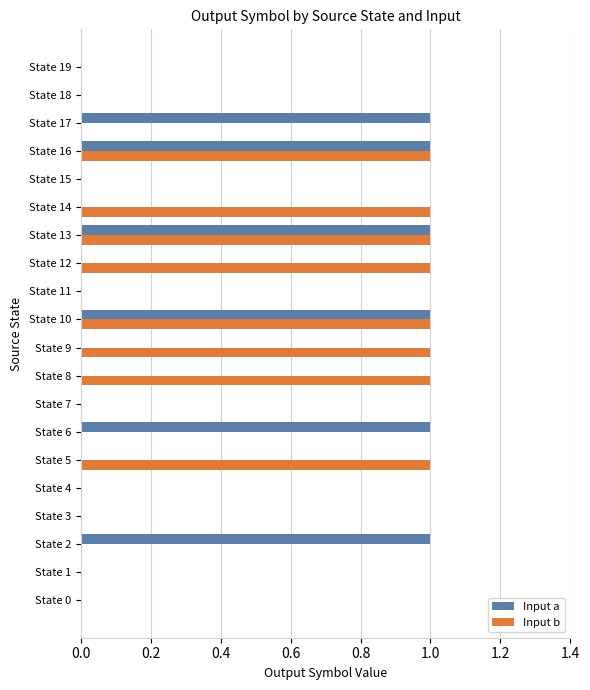

Which series has the largest total across all categories?

Input b